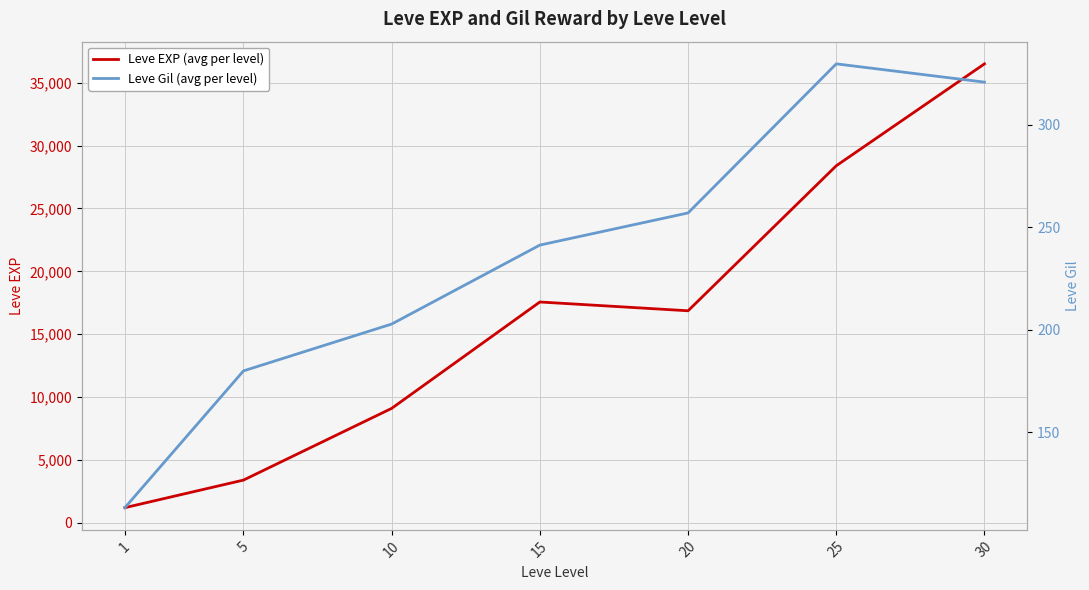

In Leve Gil (avg per level), how many points are higher than both neighbors (excluding endpoints)?

1